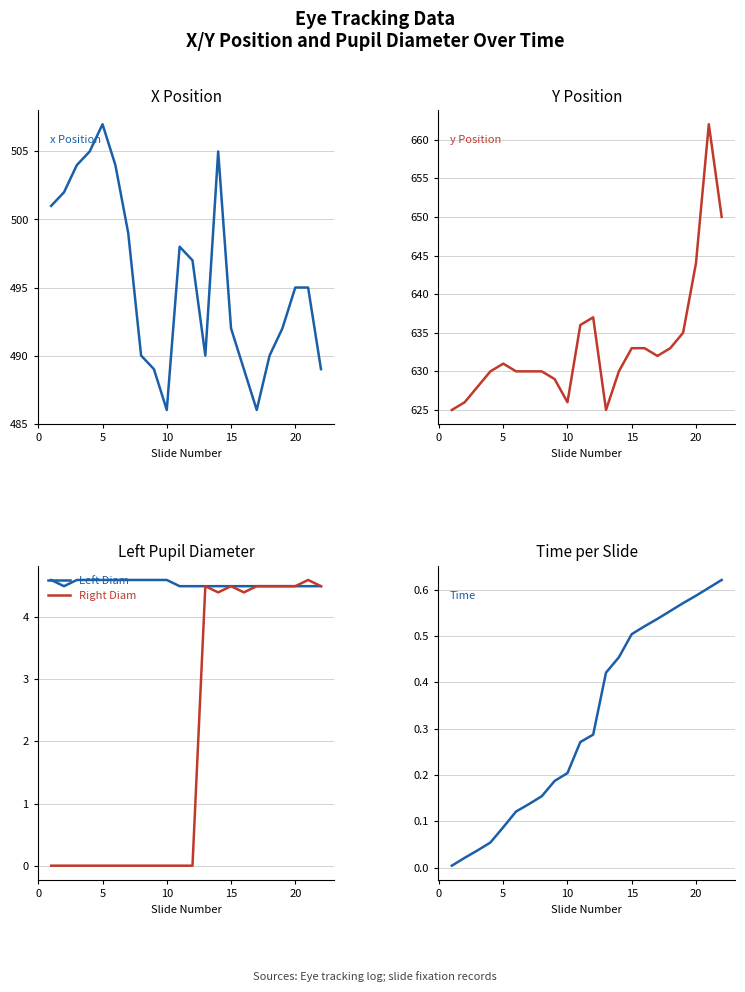

What is the average value of the x Position series?

495.7